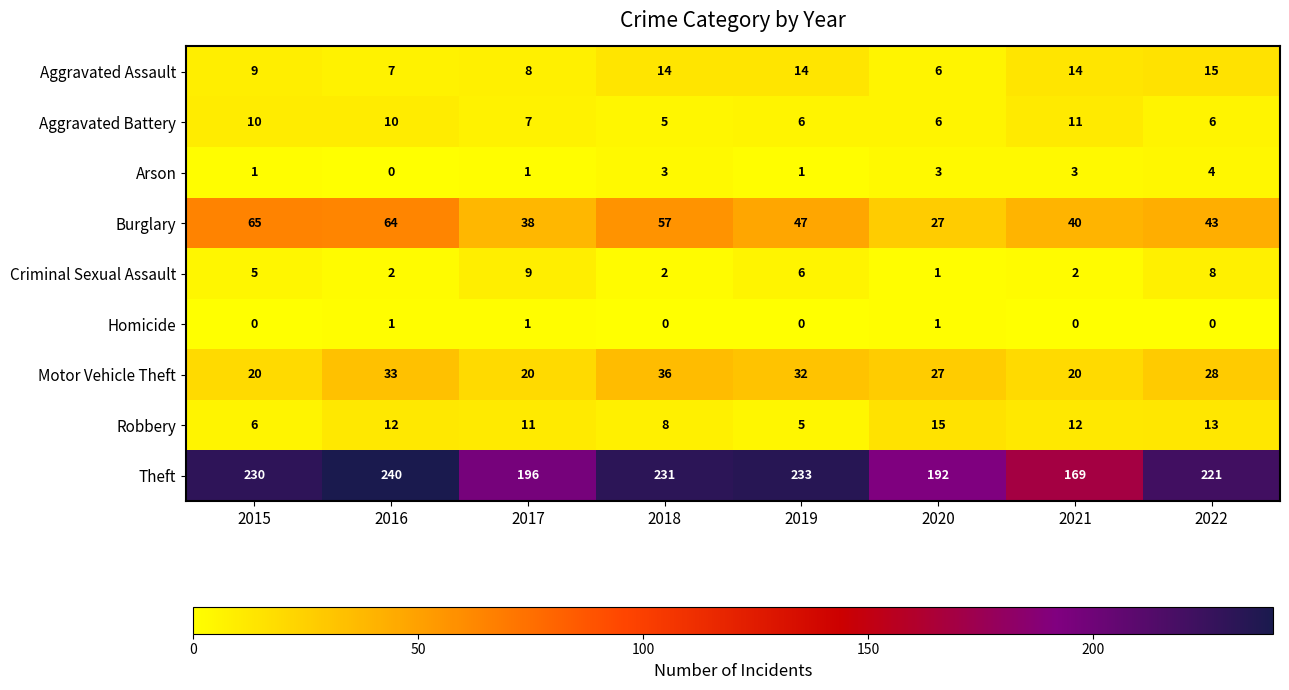

What is the average value of the Theft series?

214